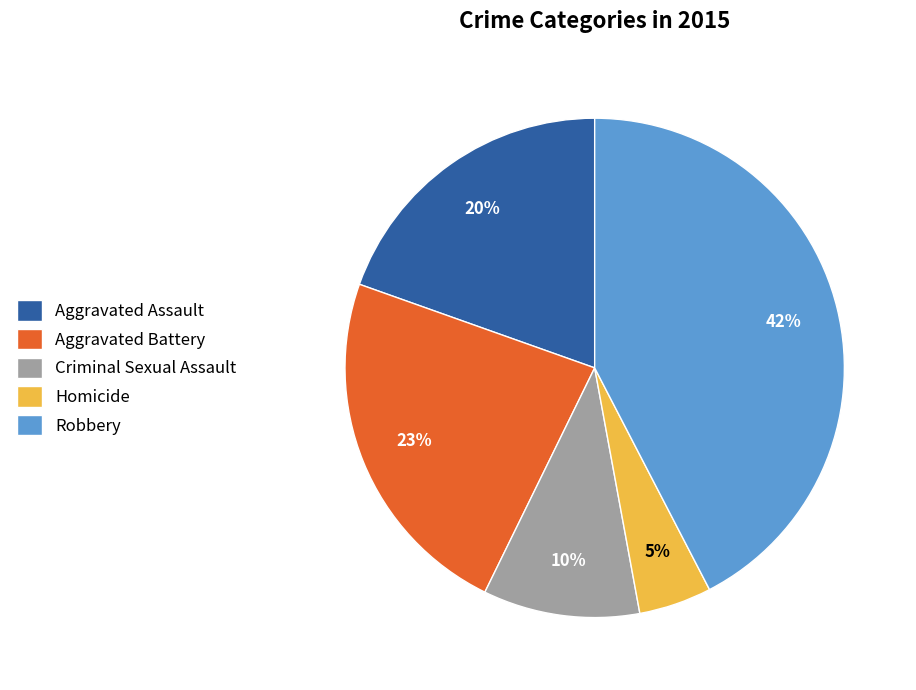

Is it true that Aggravated Assault is 20% of the pie?

True